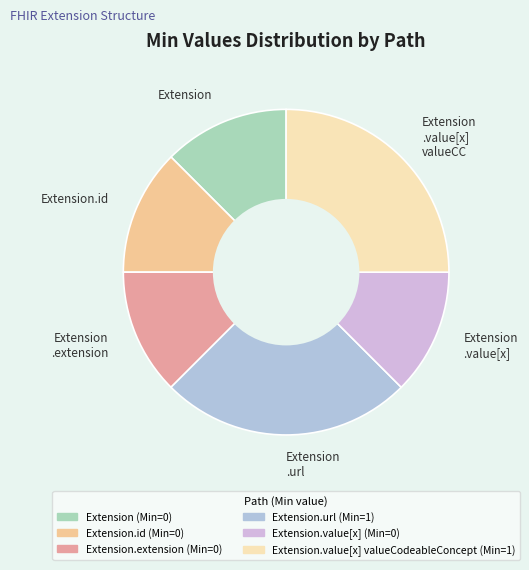

Is it true that Extension.id is 12% of the pie?

True